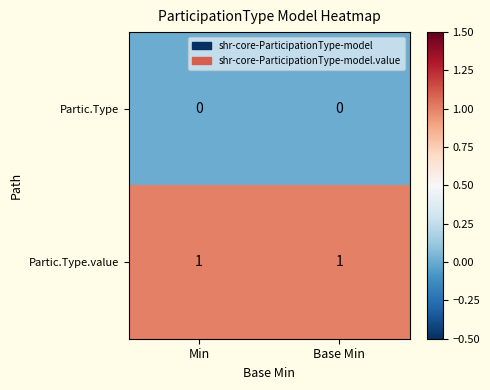

Which series has the largest total across all categories?

Partic.Type.value